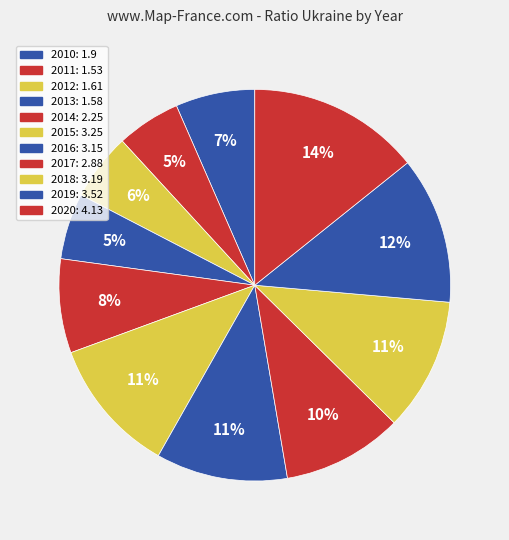

True or false: 2017 accounts for 4% of the total.

False